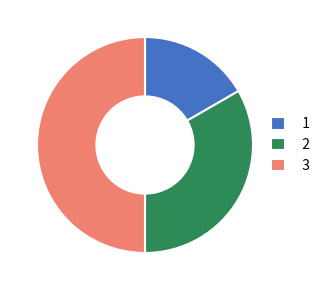

Combined, do 2 and 3 account for over 50%?

Yes